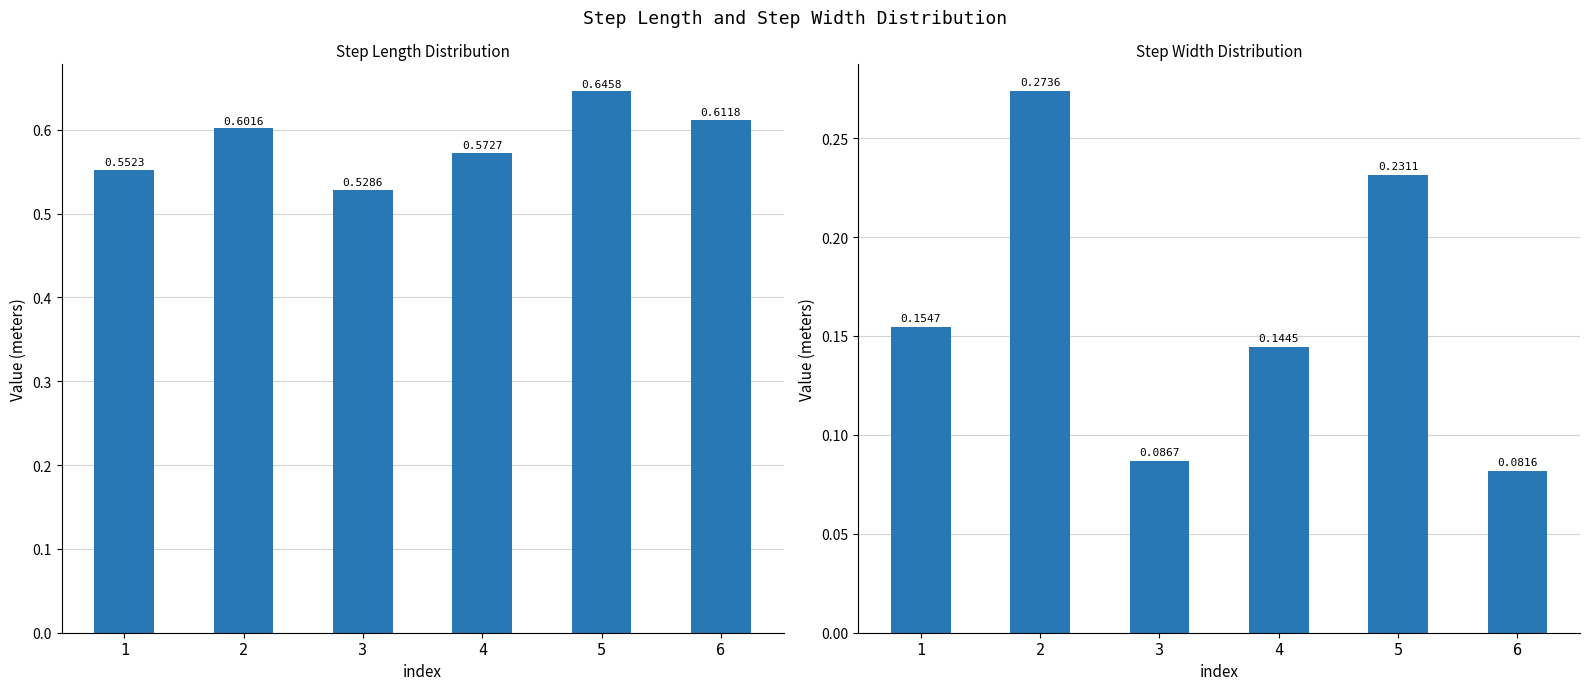

What is the difference between the maximum and minimum values in the step_width series?

0.2